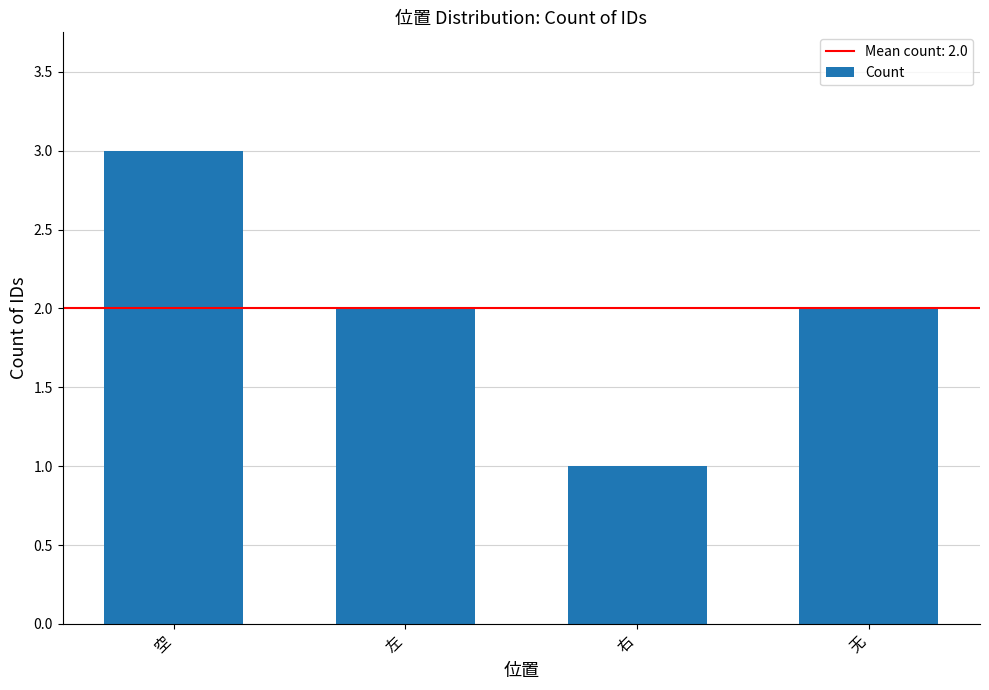

How many bars are there in total?

4